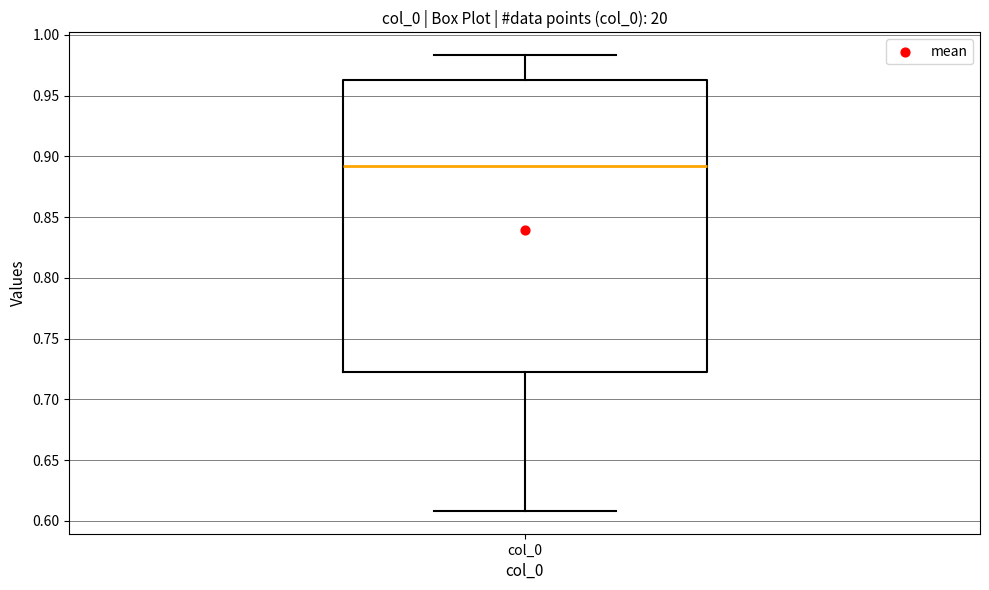

Read this box plot against the y-axis: the position of the median line, the range covered by the box, and the ends of both whiskers. The values are not printed on the chart, so give them approximately, as read against the axis.

median 0.890, box 0.720 to 0.965, whiskers 0.610 to 0.985